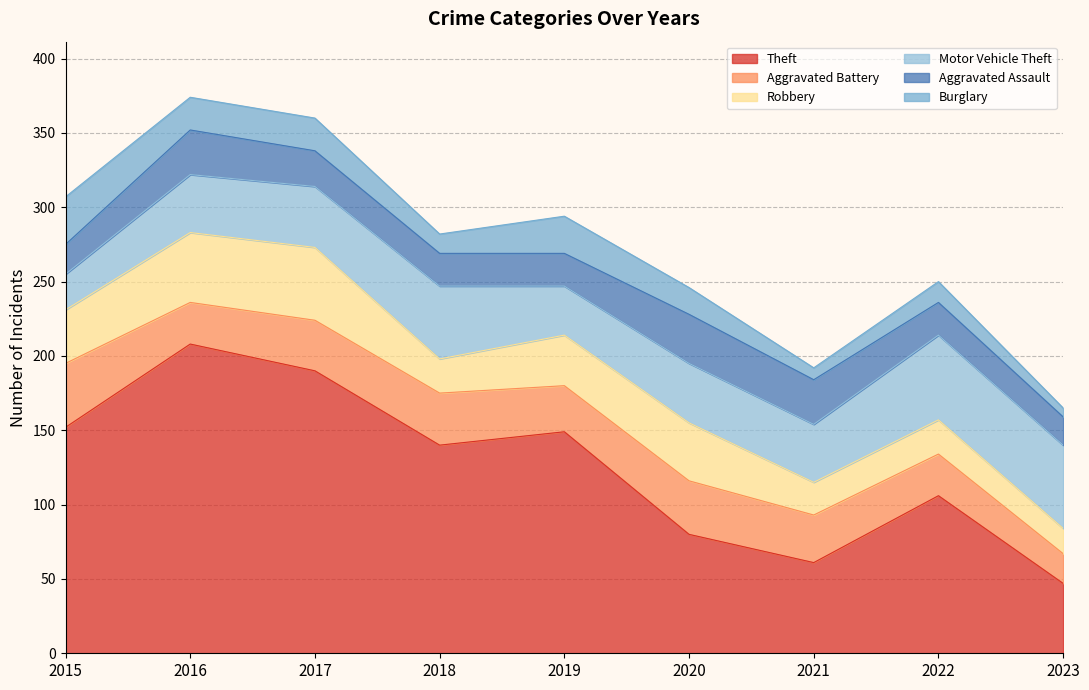

What is the difference between the maximum and minimum values in the Aggravated Battery series?

23